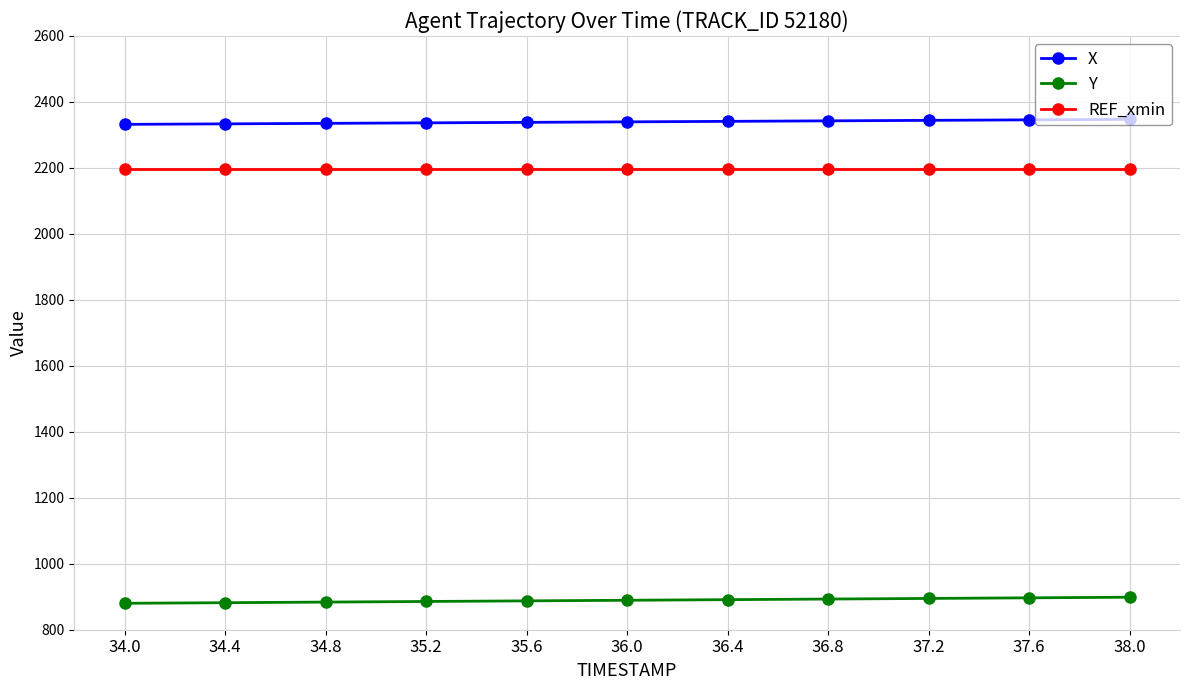

What is the value of the X point at the 3rd from the left?

2335.1